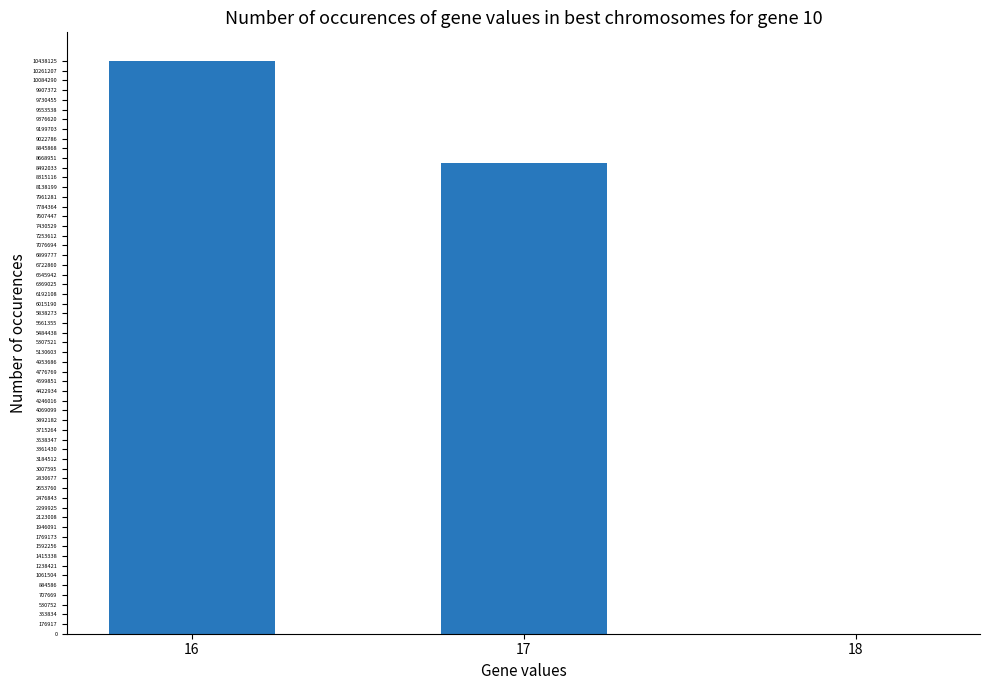

Reading right to left, what are all the values shown in this chart?

18=0	17=8581250	16=10438125